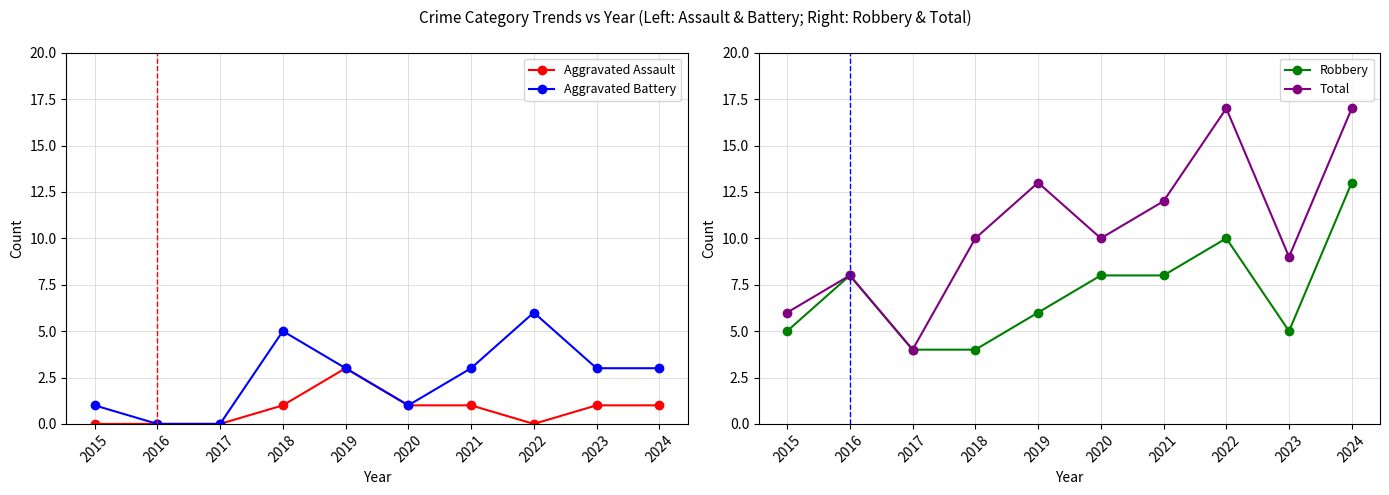

Reading left to right, transcribe all the data shown in this chart.

Aggravated Assault: 0	0	0	1	3	1	1	0	1	1
Aggravated Battery: 1	0	0	5	3	1	3	6	3	3
Robbery: 5	8	4	4	6	8	8	10	5	13
Total: 6	8	4	10	13	10	12	17	9	17